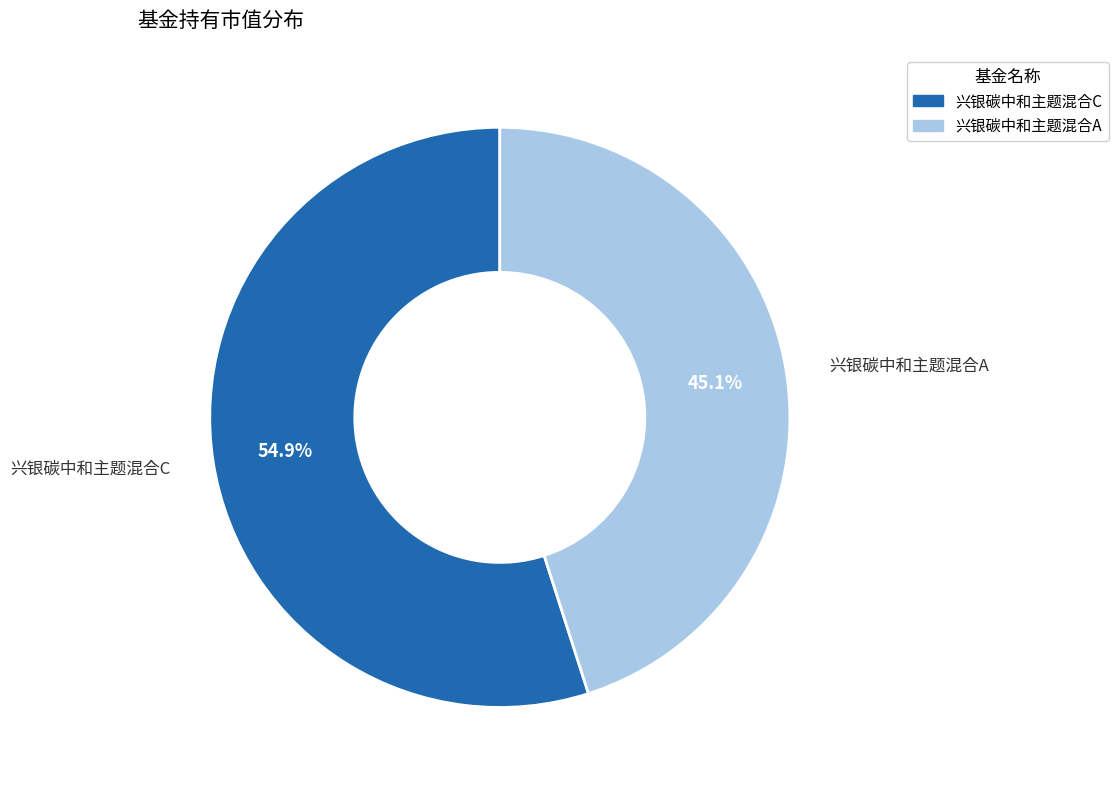

Does 兴银碳中和主题混合C account for over 50% of the chart?

Yes